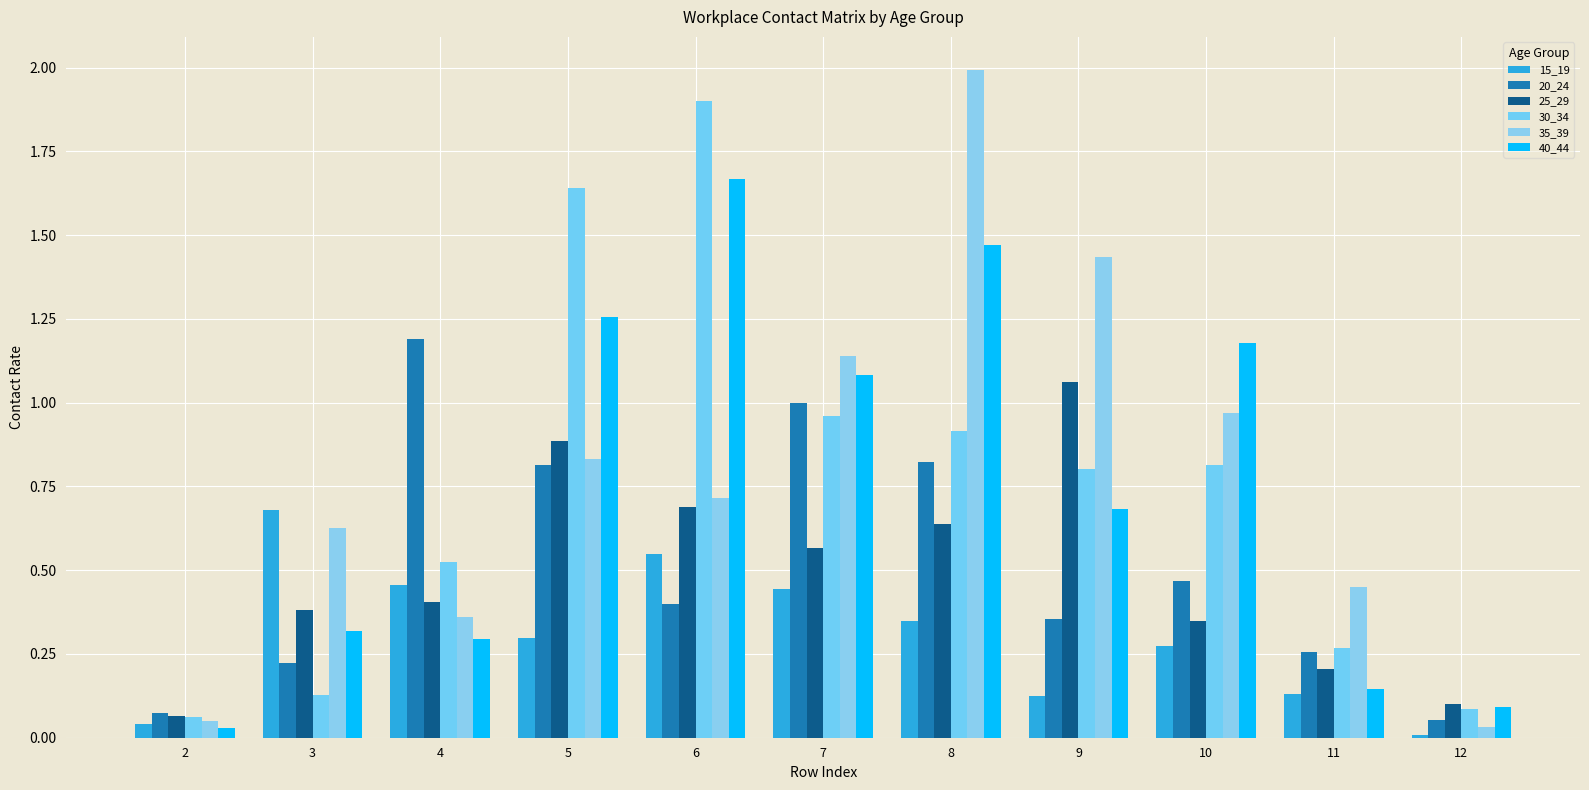

Which category has the lowest value in the 35_39 series?

12